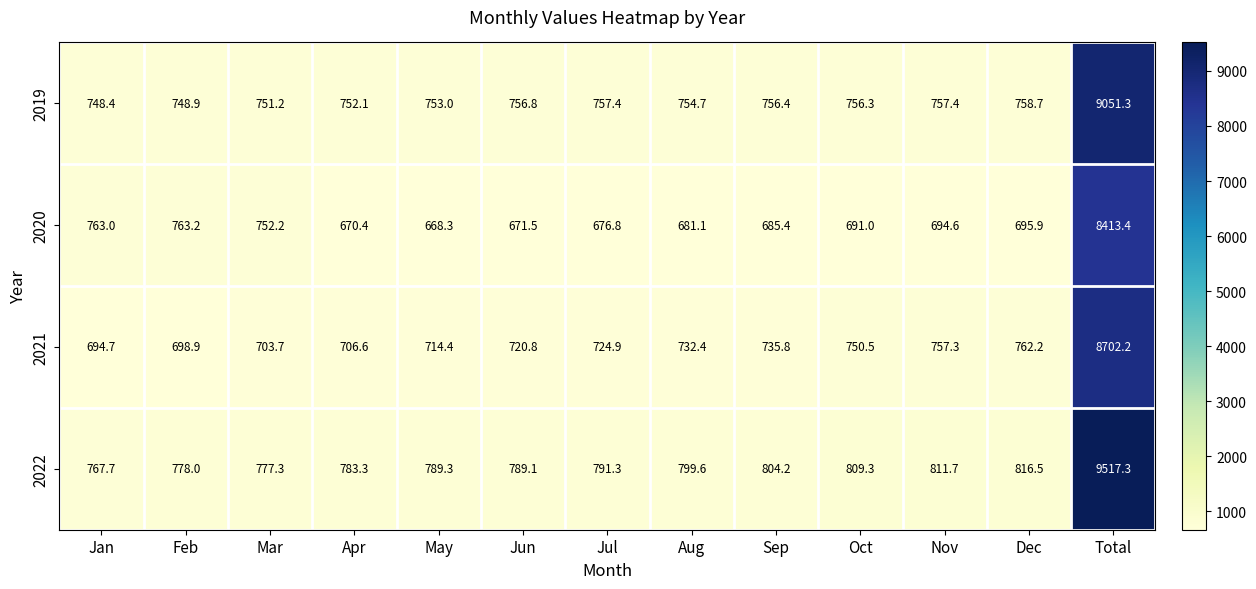

What is the difference between the maximum and minimum values in the 2020 series?

7745.1